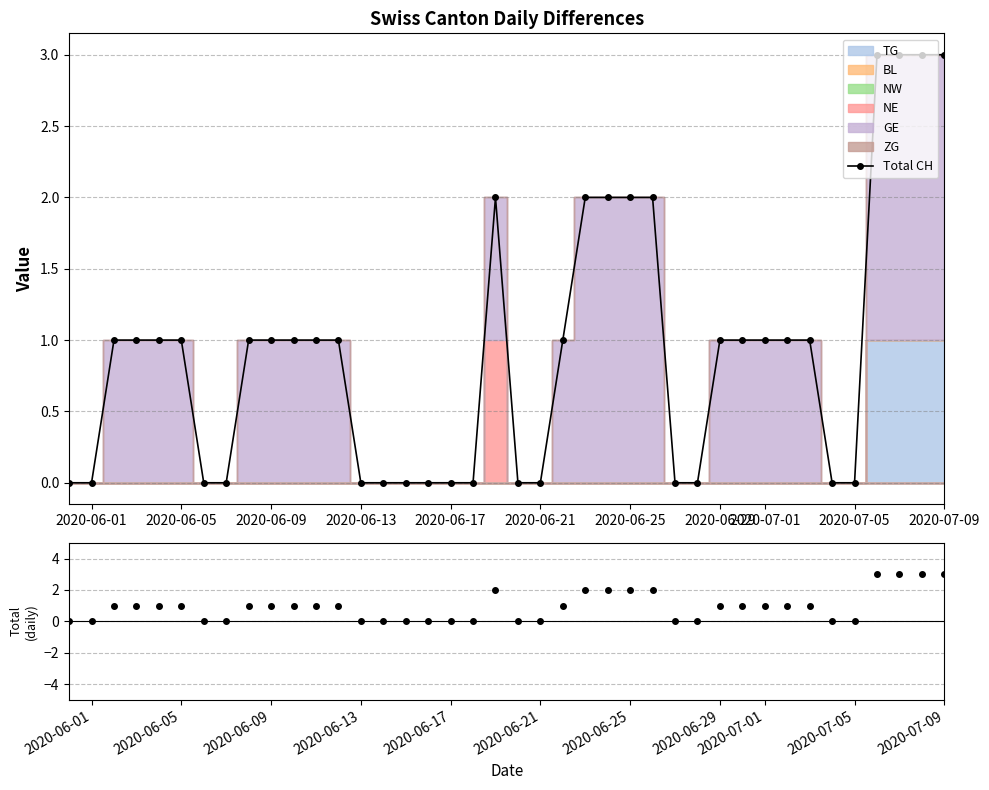

How many data points does each series have?

40